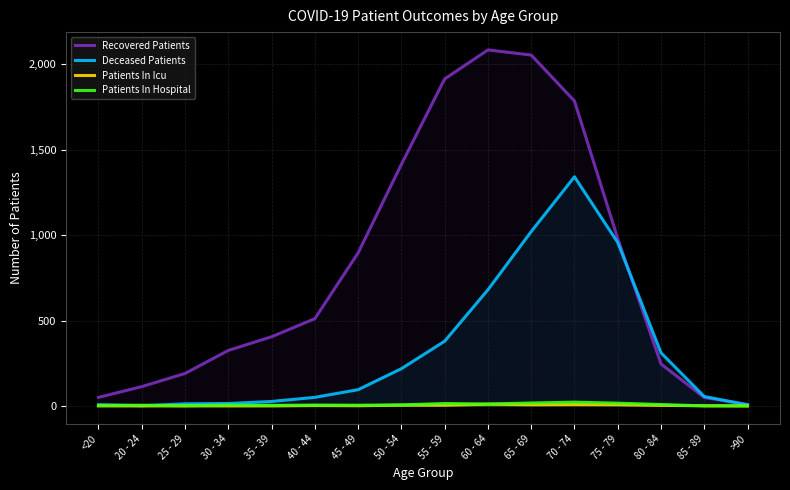

What are all the series names shown in the legend?

Recovered Patients, Deceased Patients, Patients In Icu, Patients In Hospital